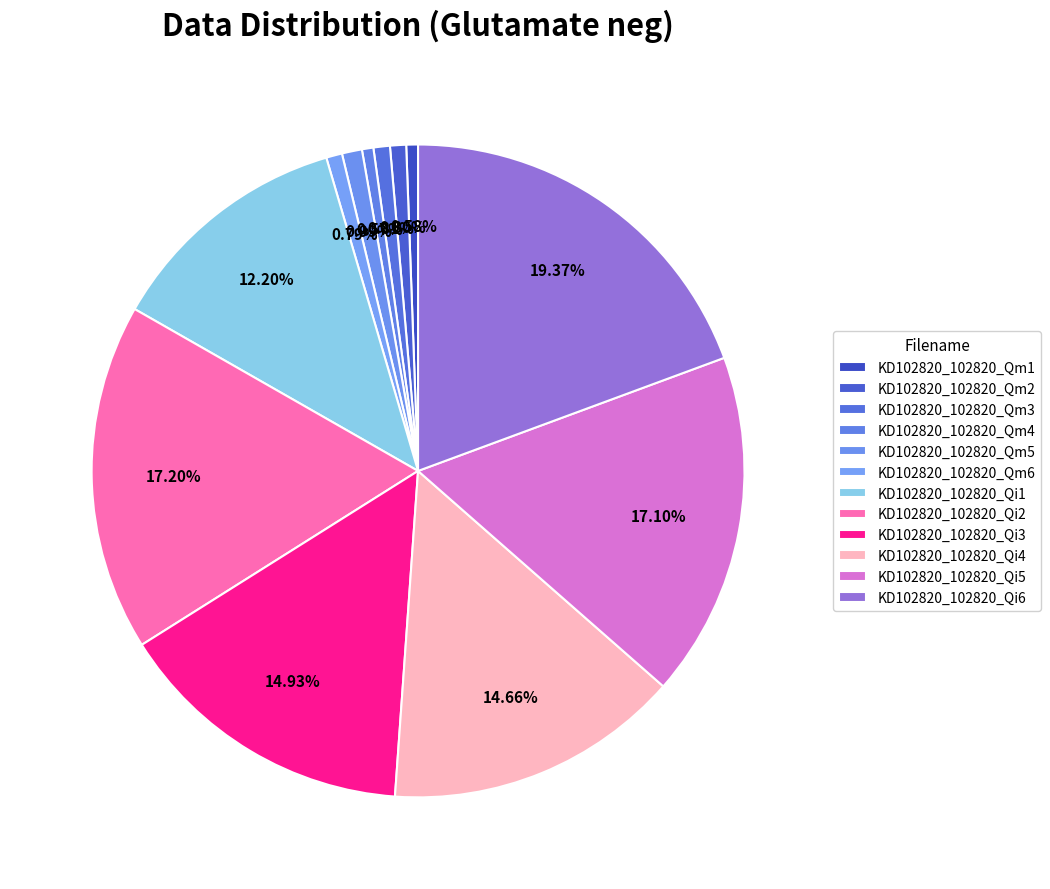

What percentage is the KD102820_102820_Qm6 slice, to the nearest percent?

1%